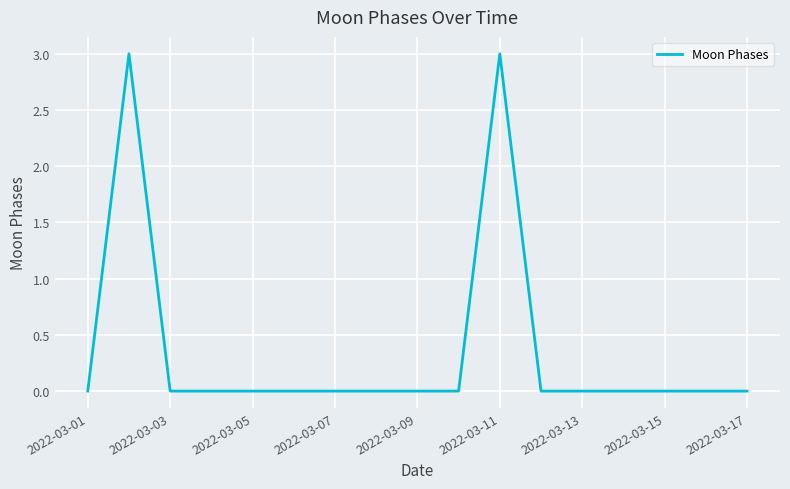

How many lines are shown in the chart?

1